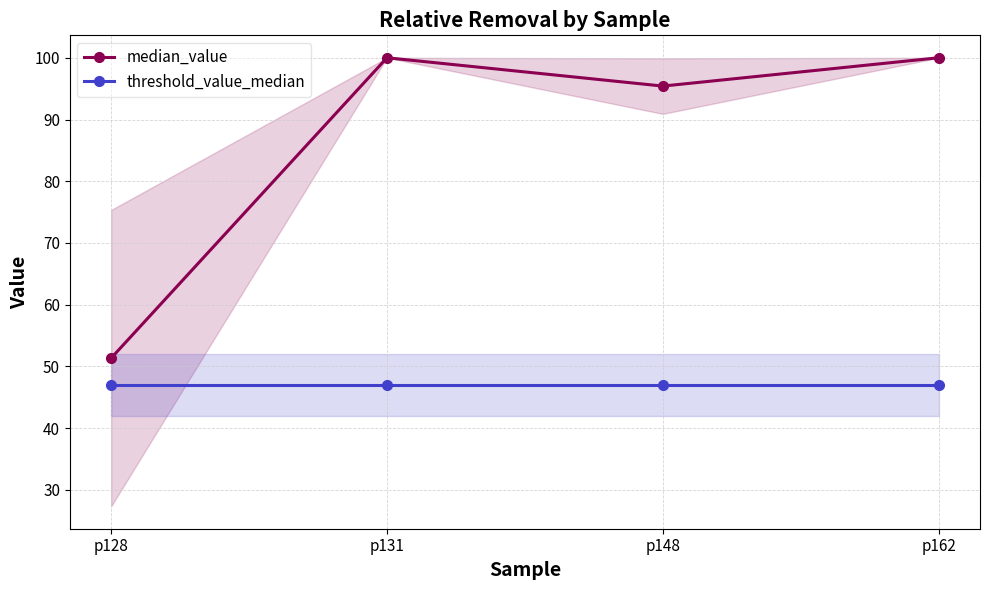

What is the value of the threshold_value_median point at the 2nd from the left?

47.0